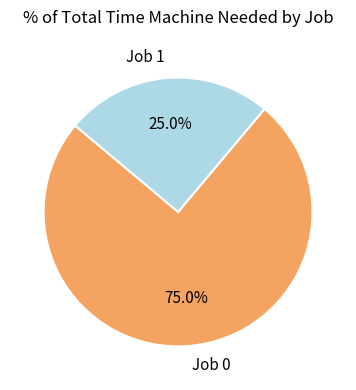

Which slice is the largest?

Job 0